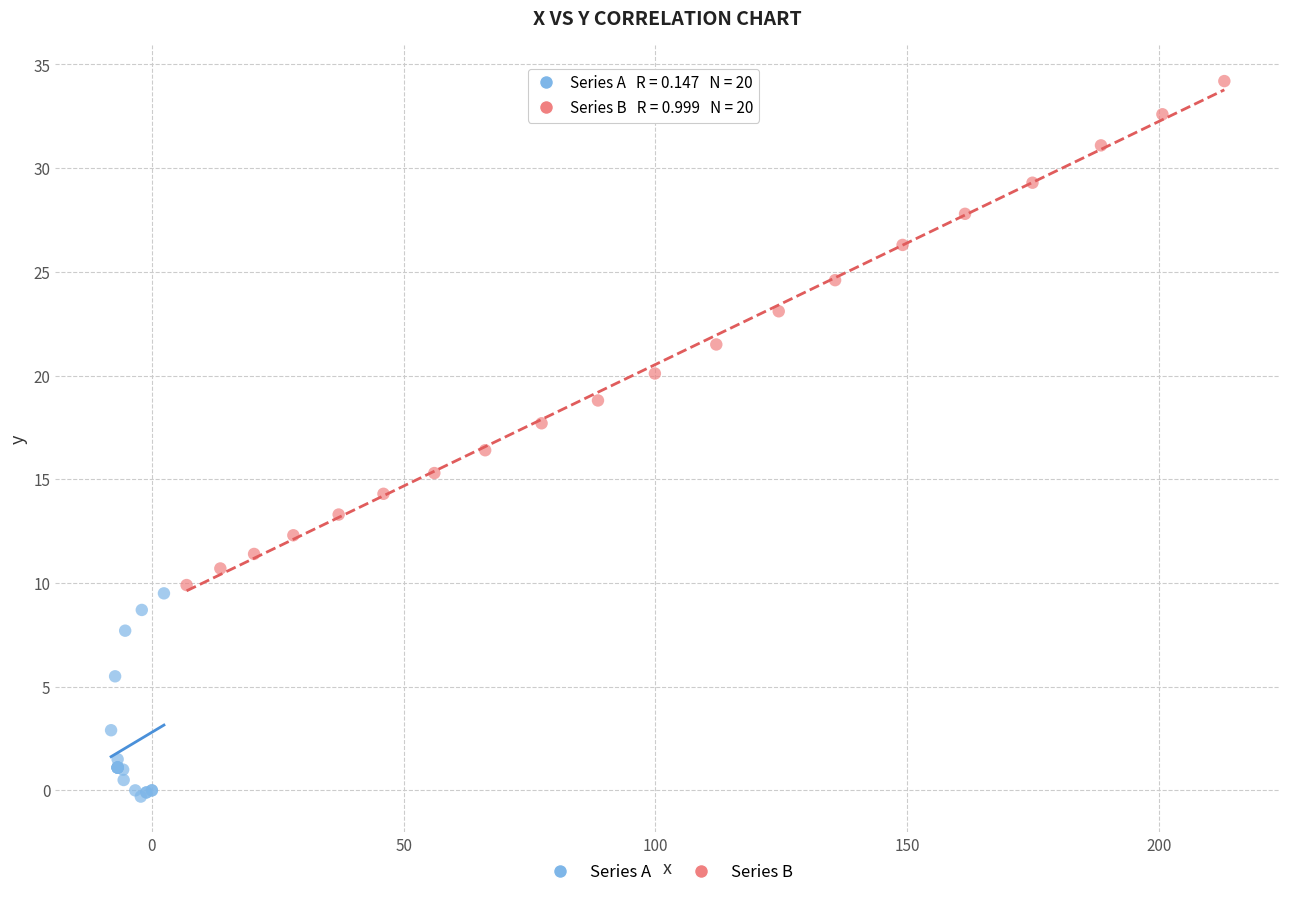

Which series reaches the minimum Y coordinate?

Series A